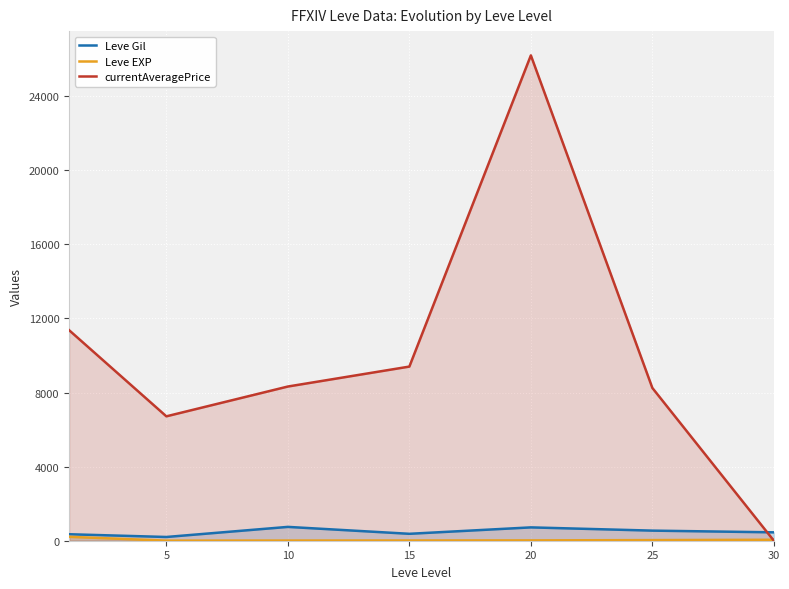

In currentAveragePrice, how many points are higher than both neighbors (excluding endpoints)?

1